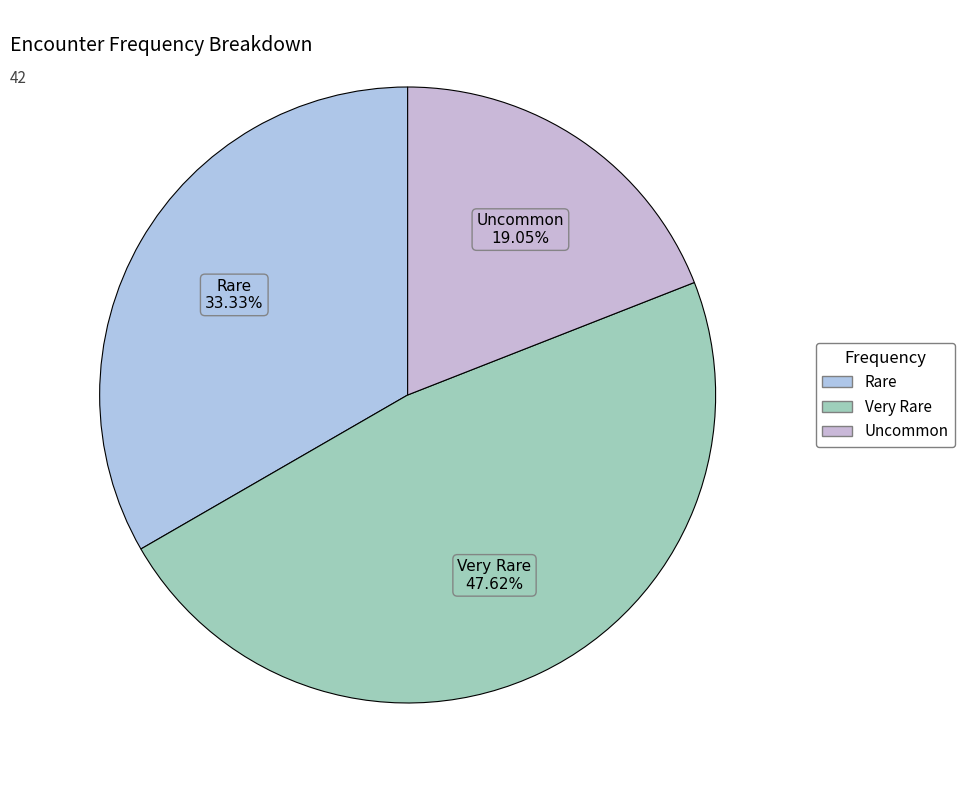

What is the largest slice in the pie chart?

Very Rare